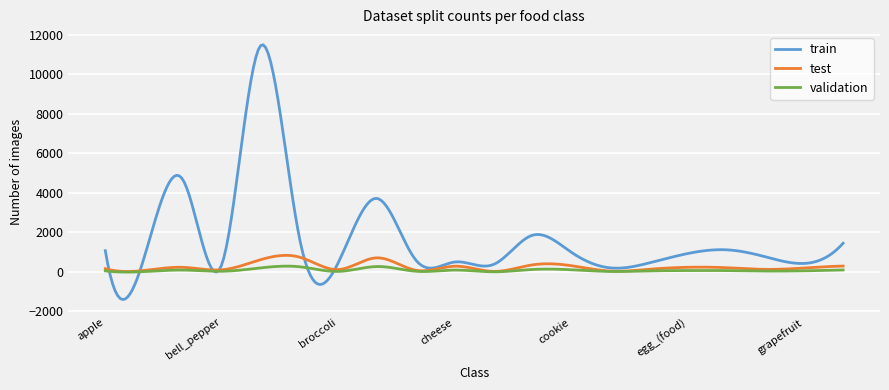

What is the average value of the train series?

1655.9